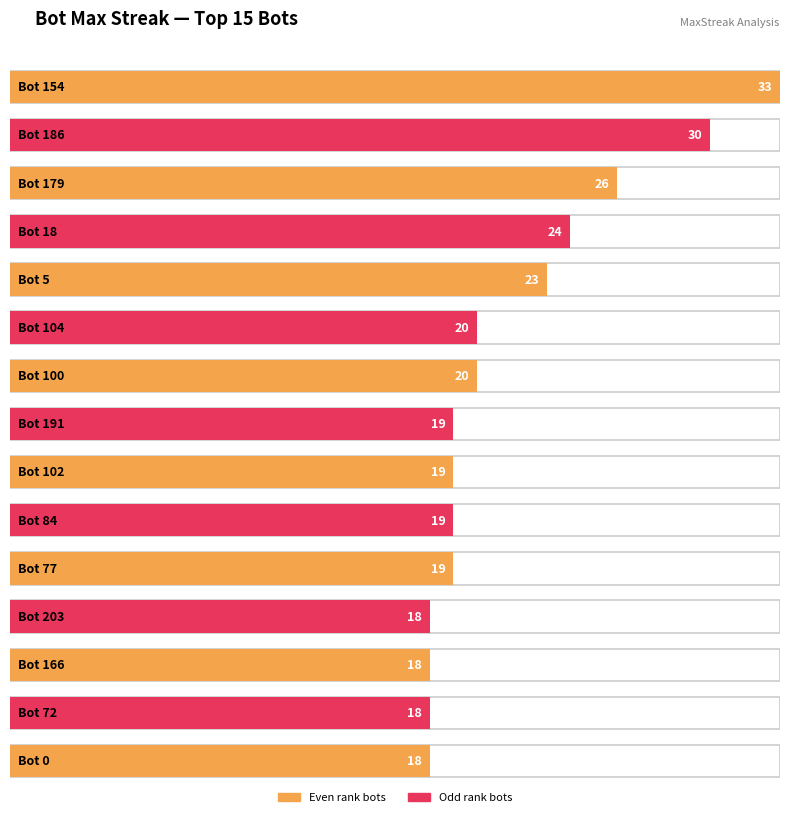

What is the sum of all values?

324